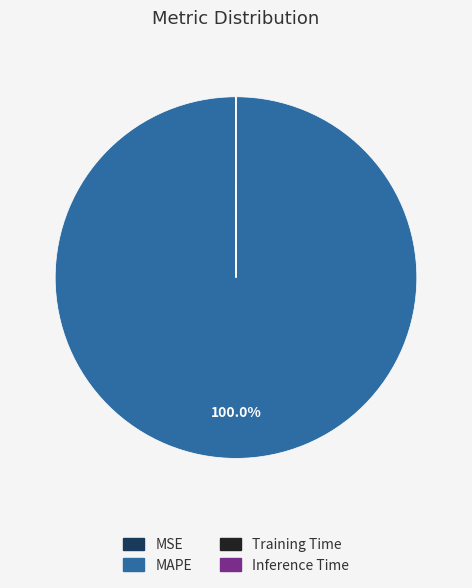

Does any single category account for the majority?

Yes